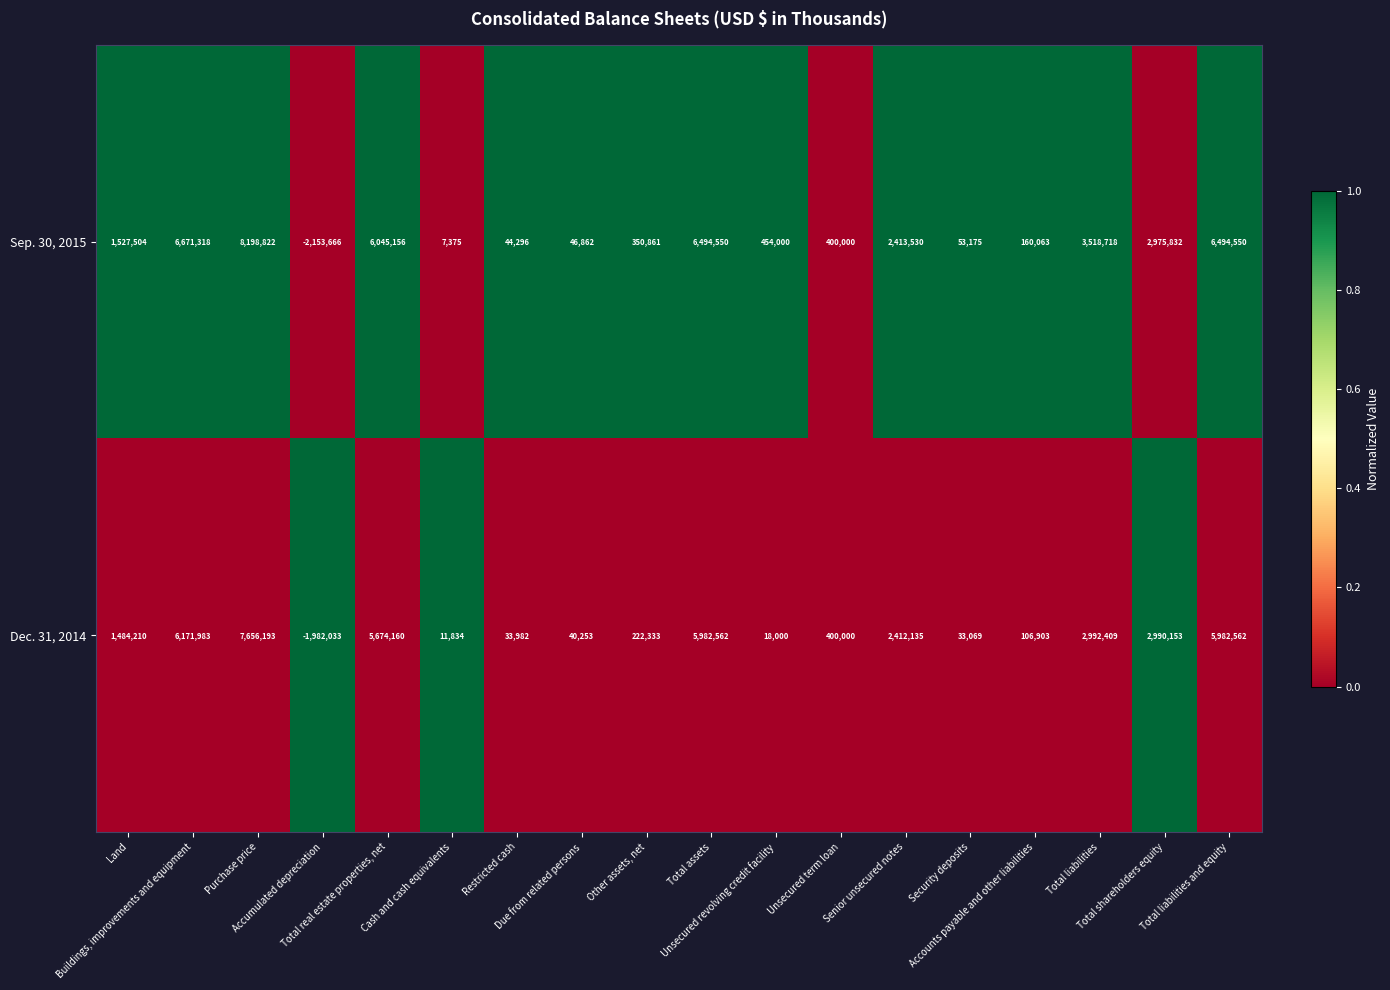

What is the difference between the second highest and minimum values in the Sep. 30, 2015 series?

8824984